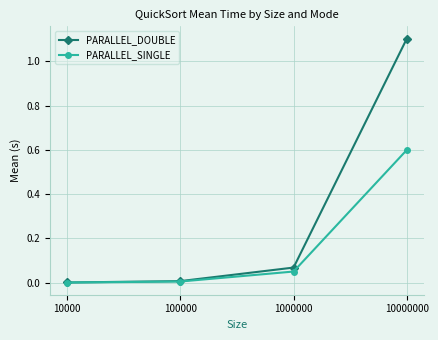

True or false: PARALLEL_DOUBLE has a value of 1.1 at 10000000.

True